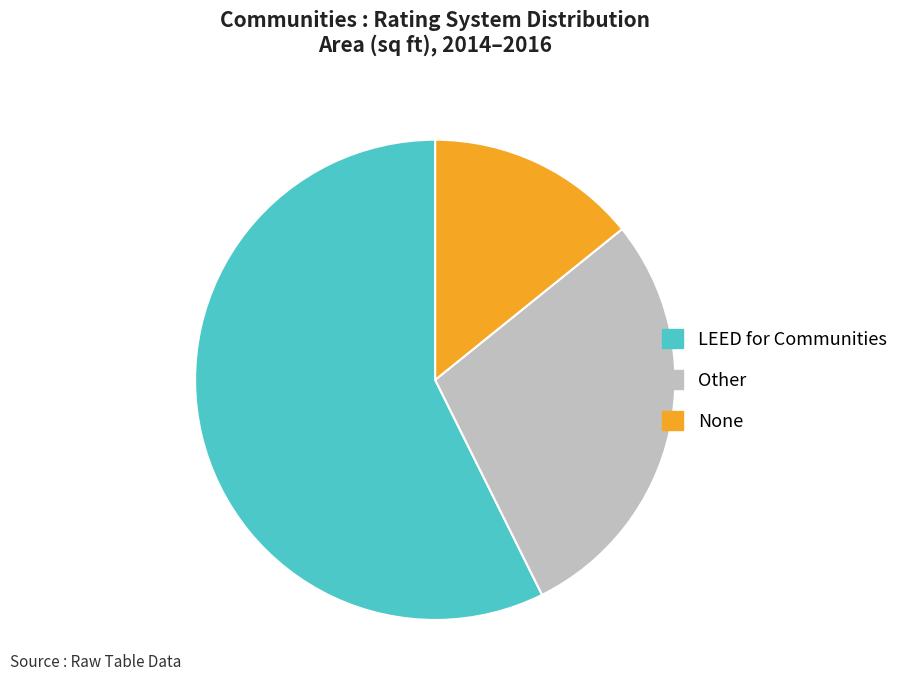

Approximately how many times larger is the value at Other compared to None?

2.0